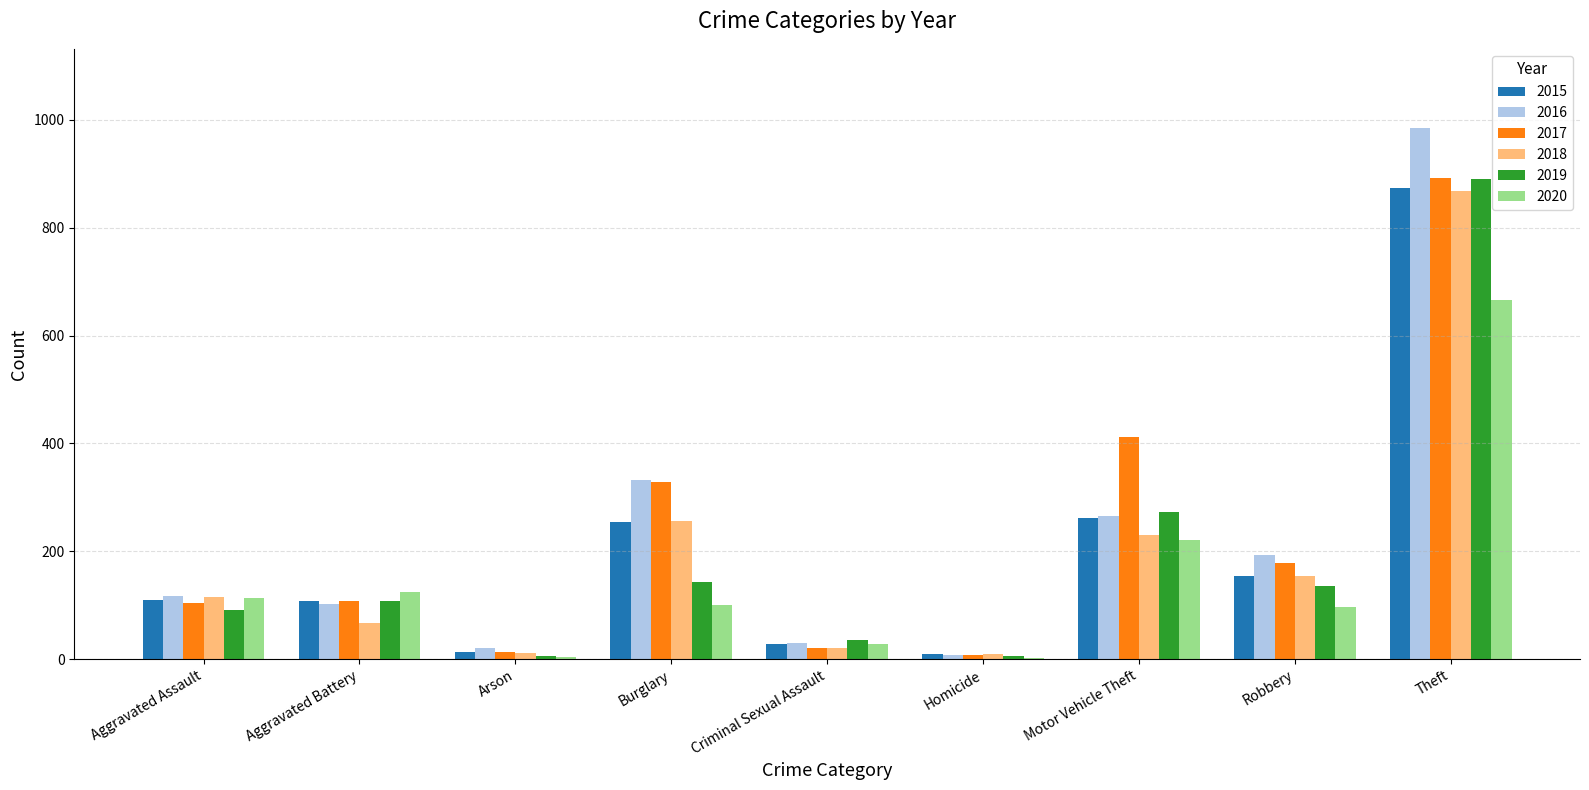

What is the approximate value of 2020 at Aggravated Assault, to the nearest 10?

110